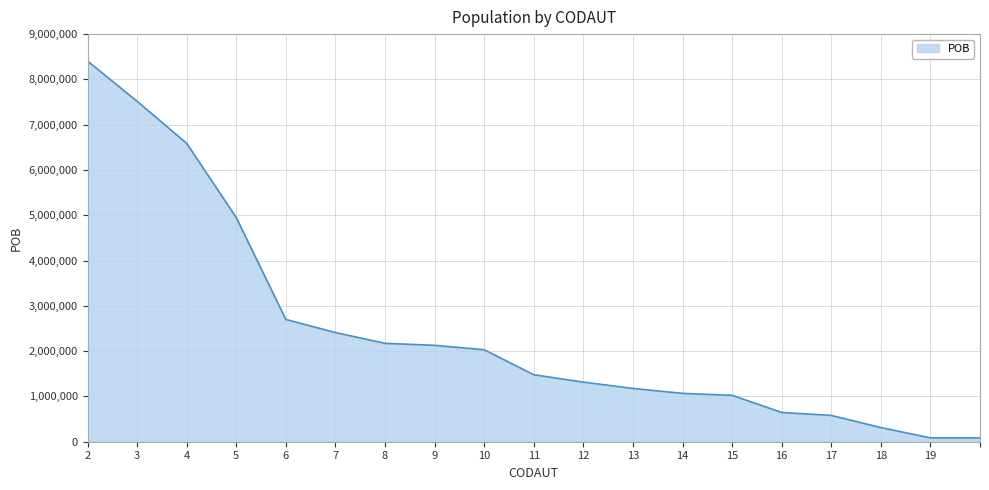

Does the chart display data point markers on the line(s)?

No